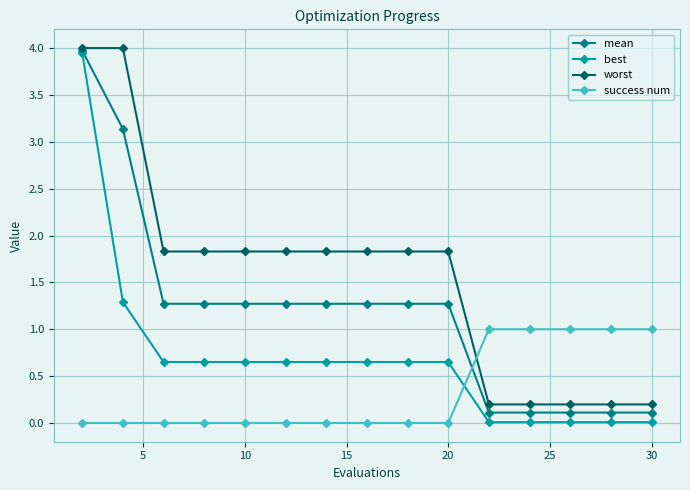

What is the highest value of the mean series?

4.0